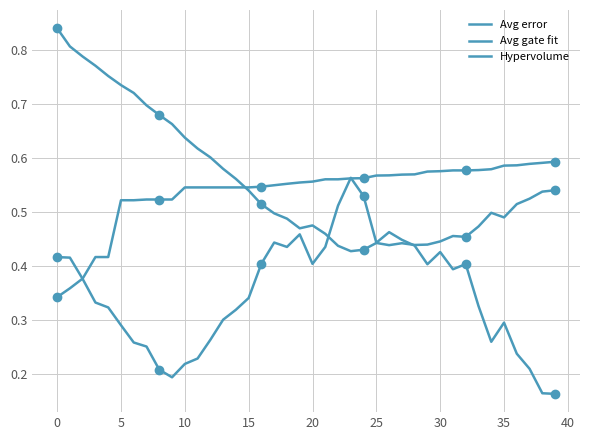

At which category does Avg error reach its first local valley?

19